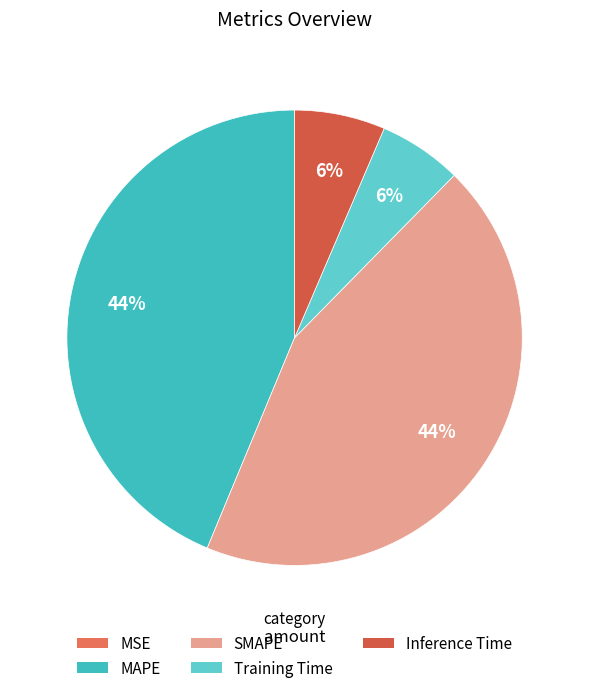

How many slices are in this pie chart?

5